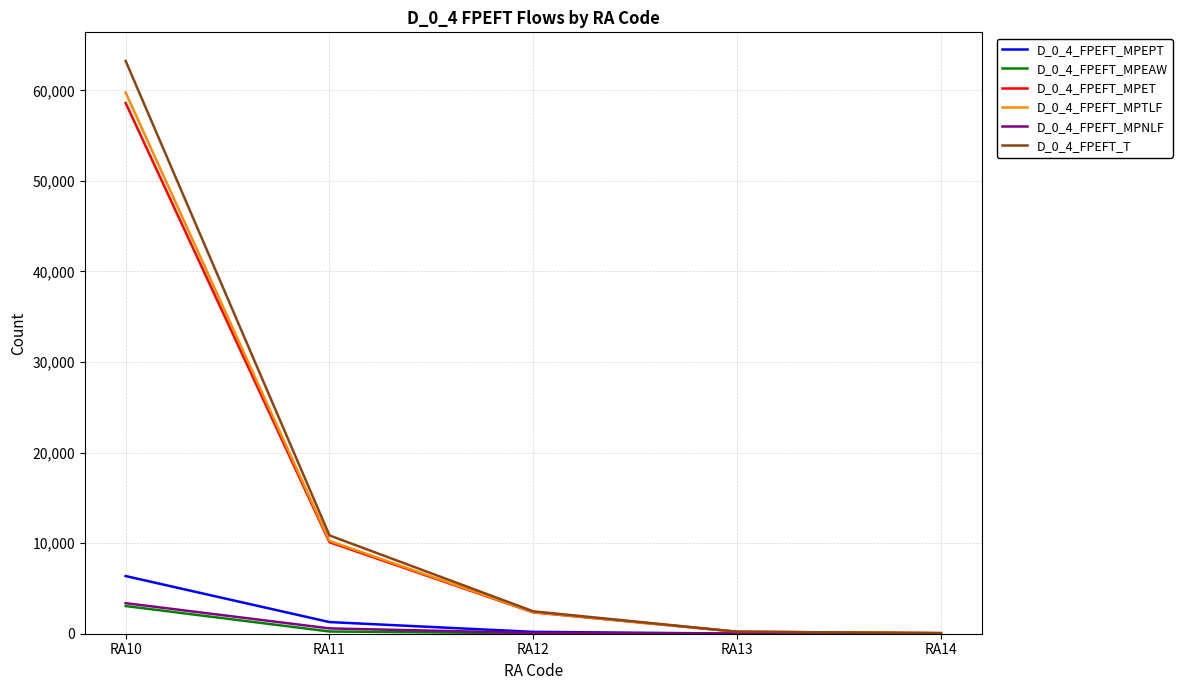

Is the value of D_0_4_FPEFT_T at RA12 greater than the value of D_0_4_FPEFT_MPTLF at RA11?

No